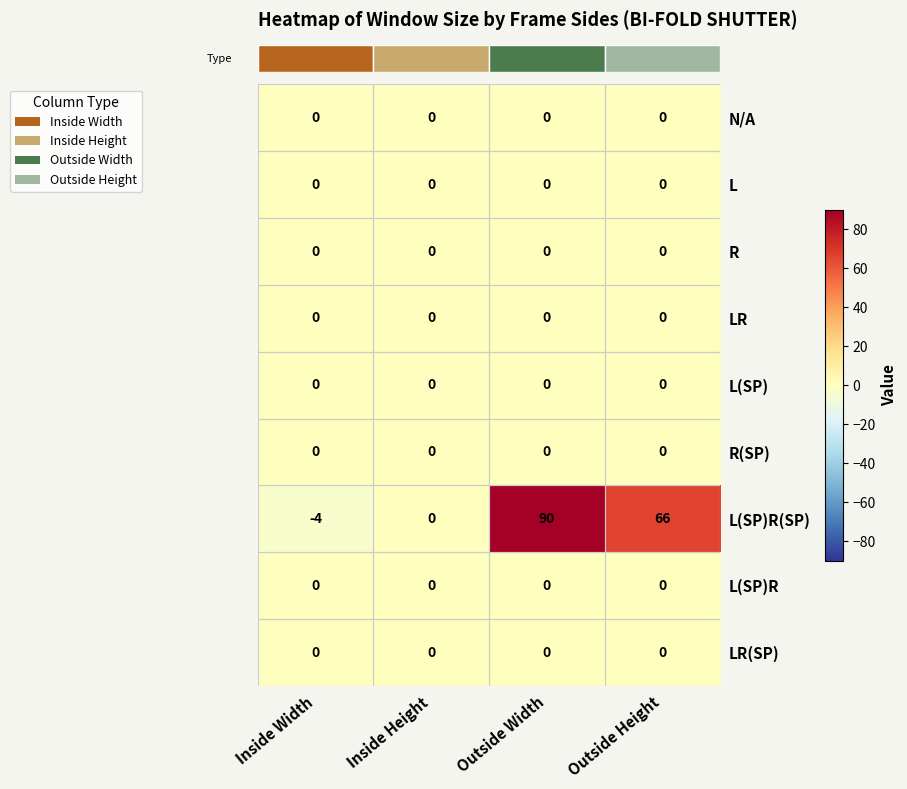

What is the spread (max minus min) of values at Inside Width?

4